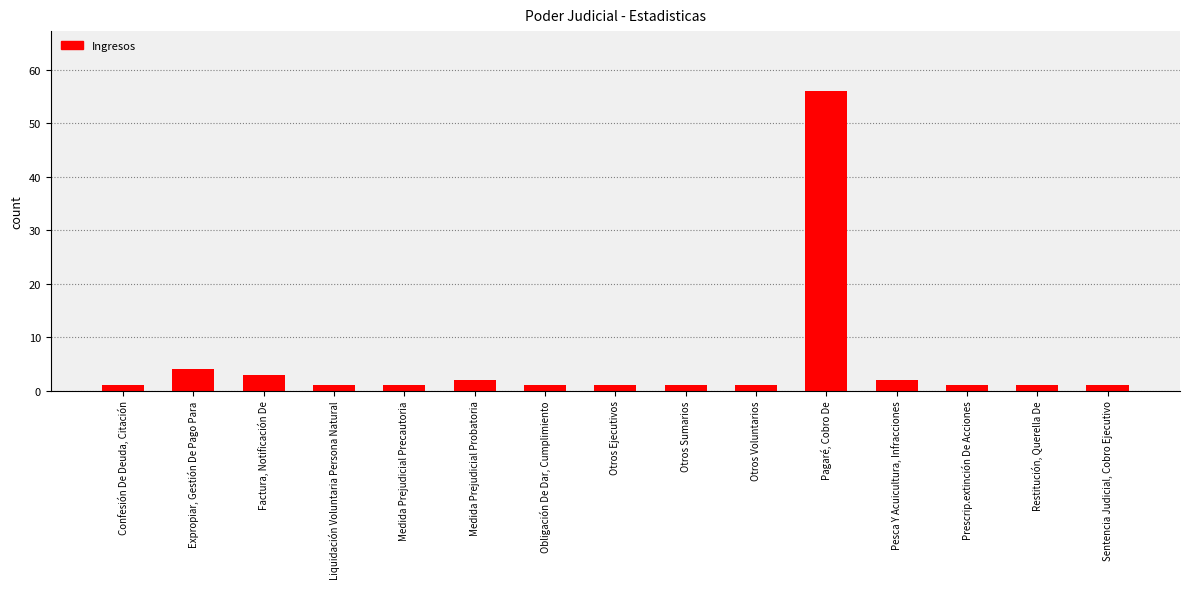

What is the greatest value displayed?

56